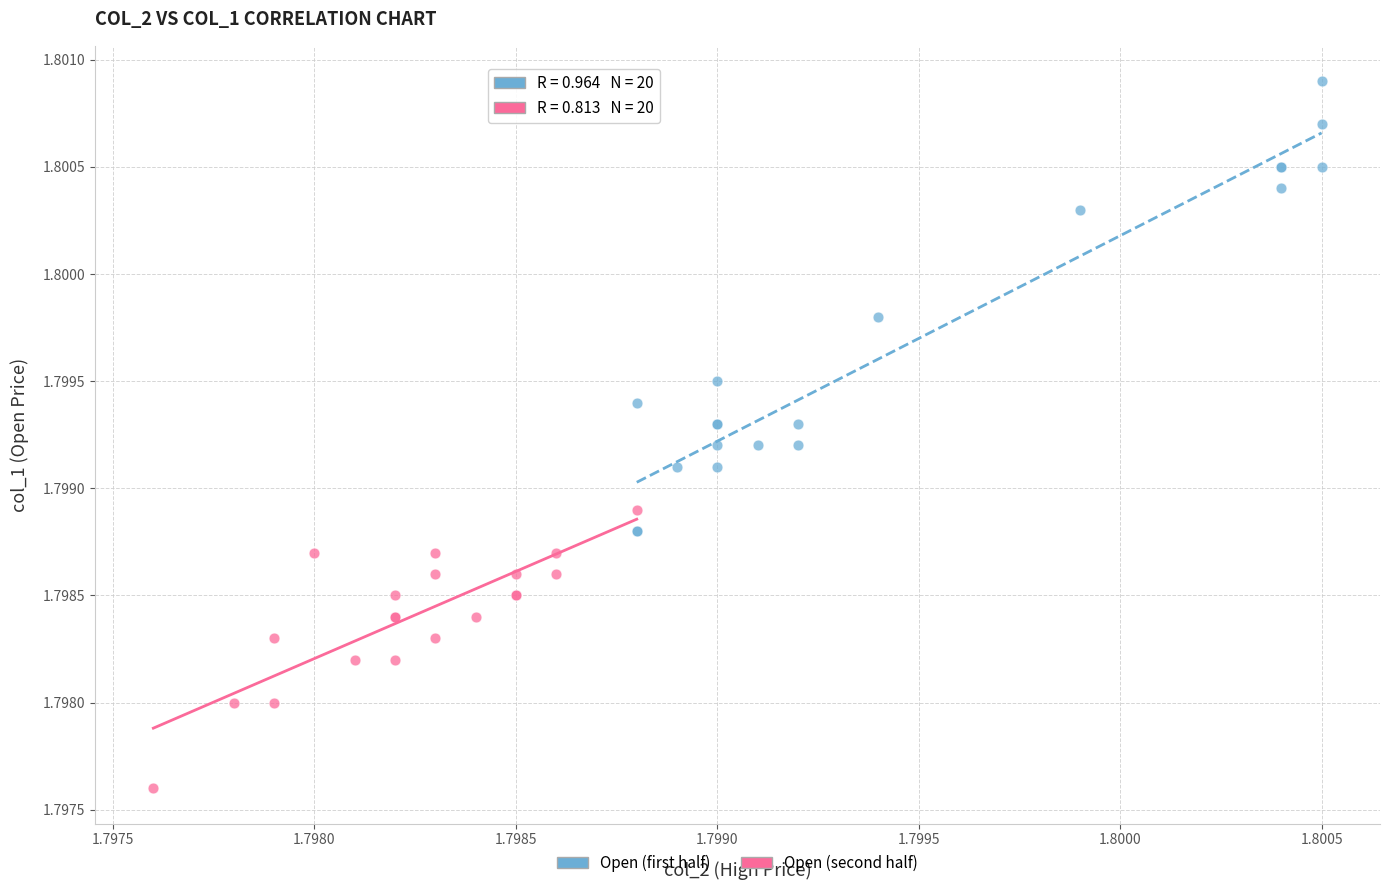

Which series has the largest Y range (max minus min)?

Open (first half)